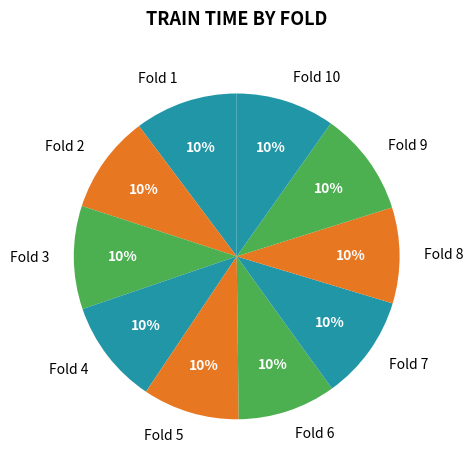

Combined, do Fold 5 and Fold 6 account for over 50%?

No